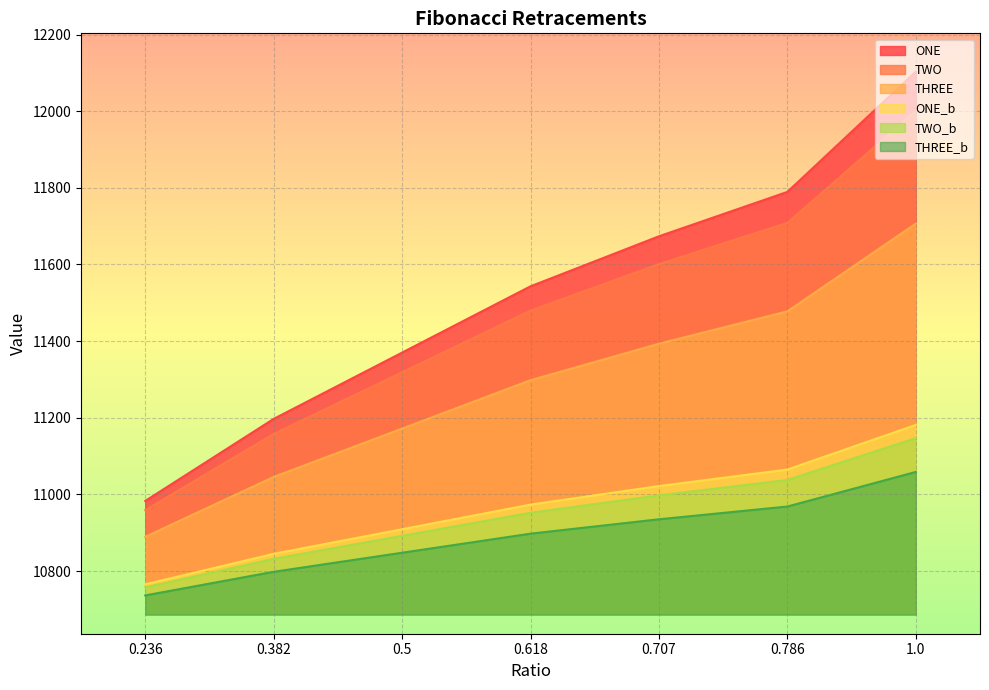

At which label does TWO_b reach its peak?

1.0